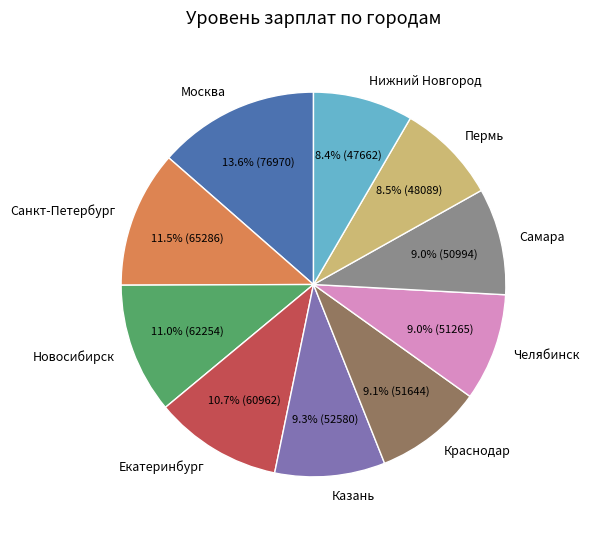

The Казань slice represents 9% of the pie. True or false?

True